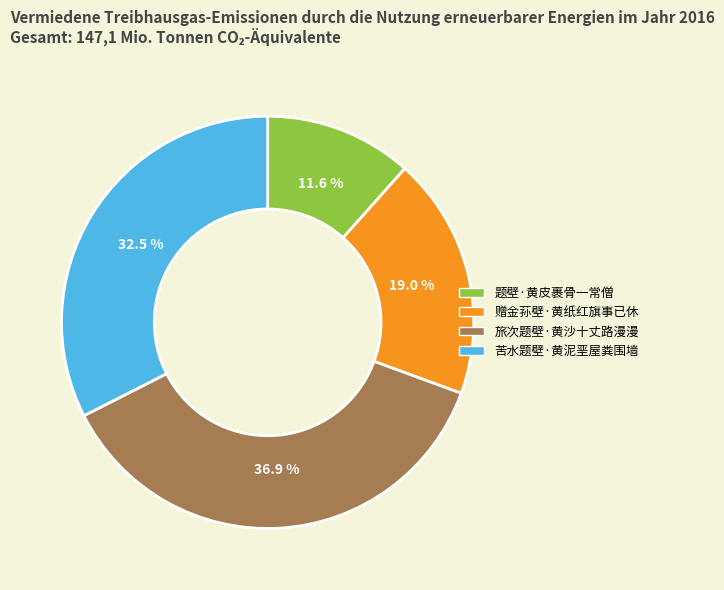

Rank the categories by value from lowest to highest.

题壁·黄皮裹骨一常僧, 赠金荪壁·黄纸红旗事已休, 苦水题壁·黄泥垩屋粪围墙, 旅次题壁·黄沙十丈路漫漫